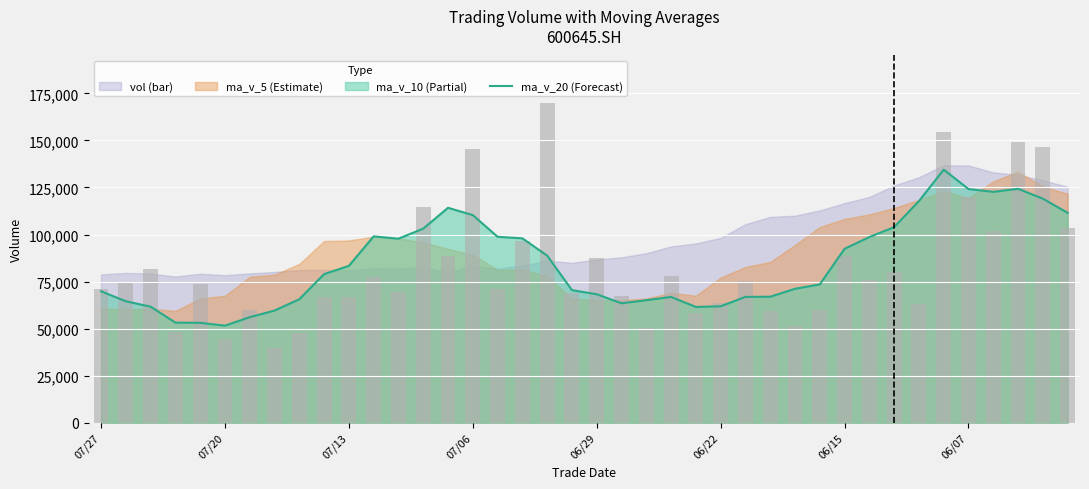

What is the value of the 38th bar from the left?

149405.5